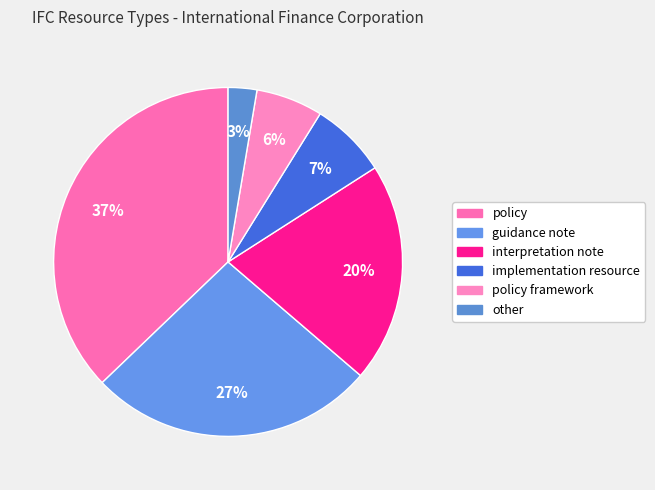

Rank the categories by value from lowest to highest.

other, policy framework, implementation resource, interpretation note, guidance note, policy